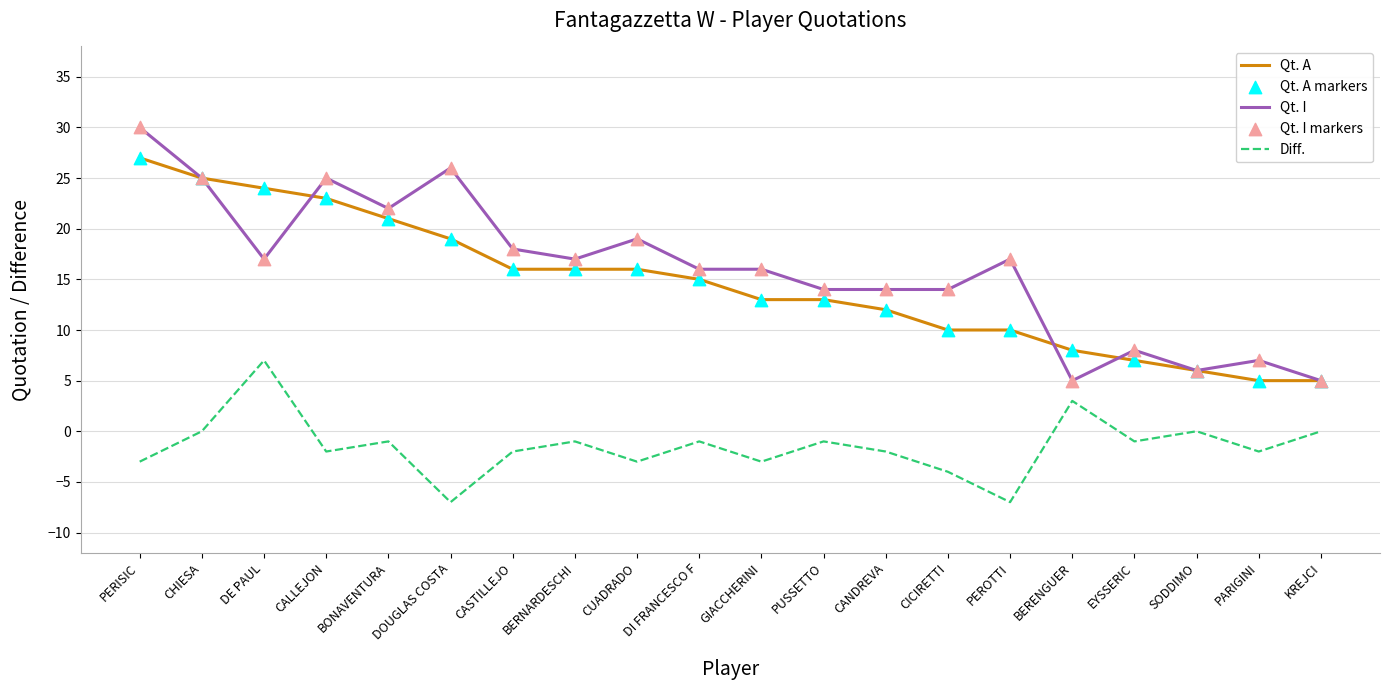

What is the spread (max minus min) of values at CUADRADO?

22